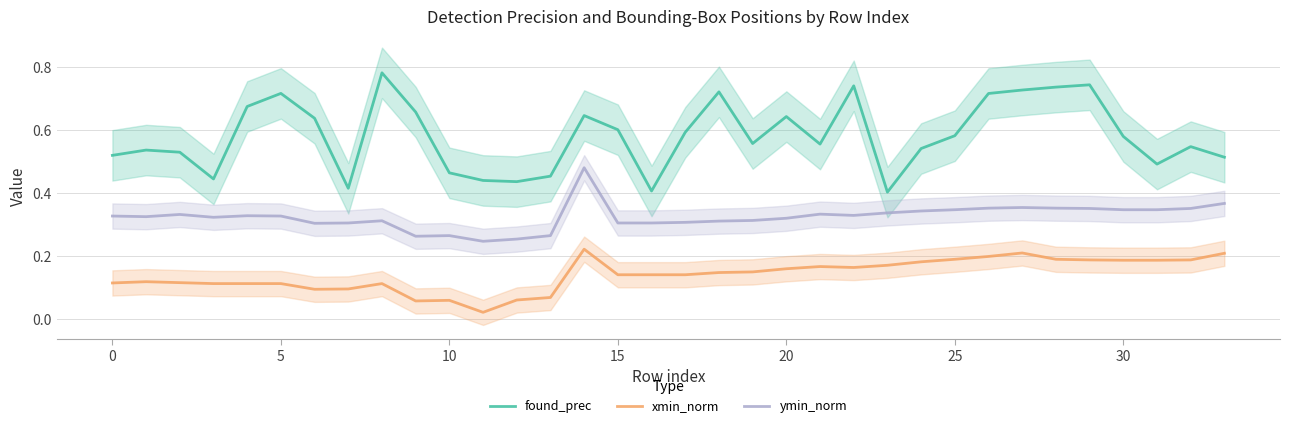

True or false: xmin_norm and found_prec intersect in this chart.

False